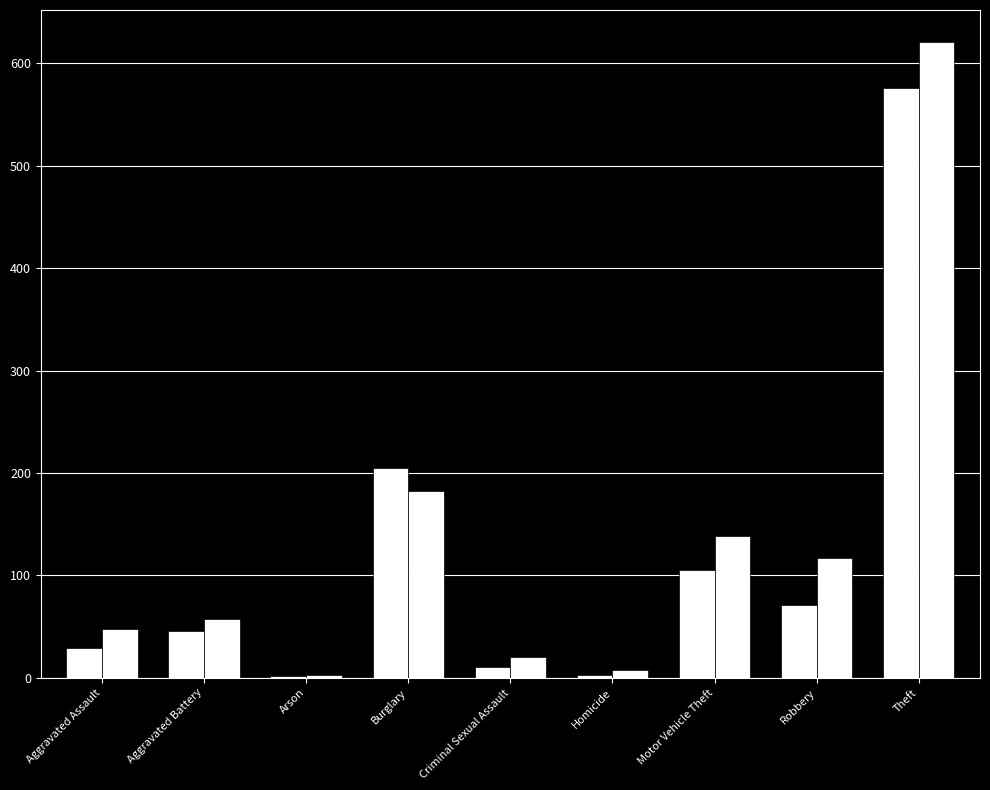

How many distinct data groups are displayed?

2